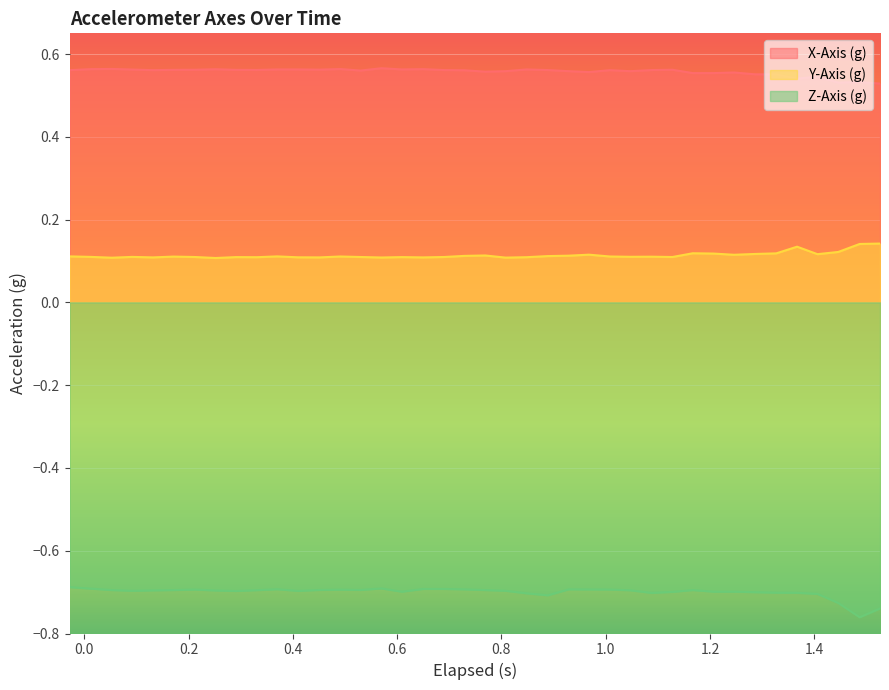

List the series in order of their peak value, lowest first.

Z-Axis (g), Y-Axis (g), X-Axis (g)